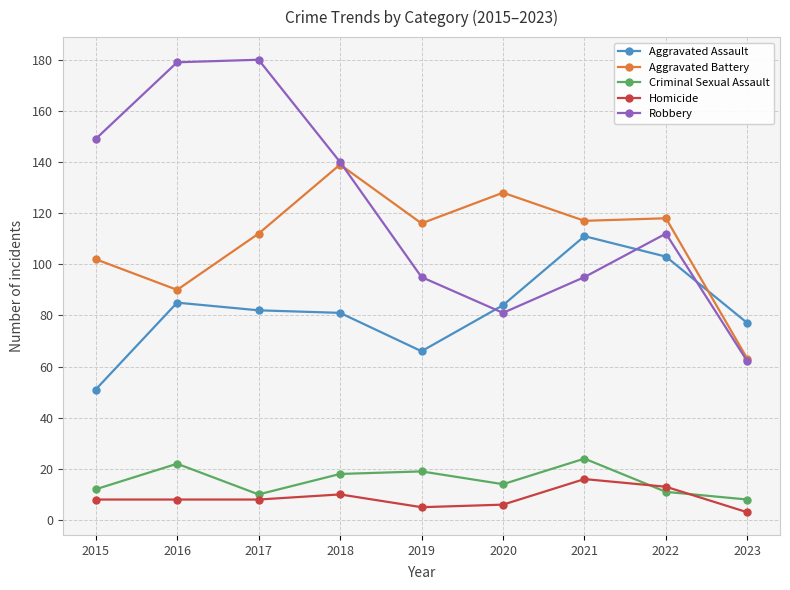

The value of Robbery at 2020 is 81. True or false?

True